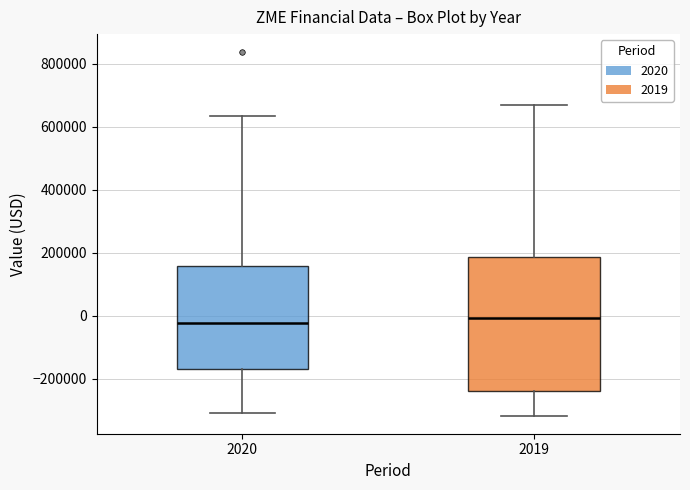

Where is the lower edge of the box at x = 2020 on the y-axis? The values are not printed on the chart, so give them approximately, as read against the axis.

-180000